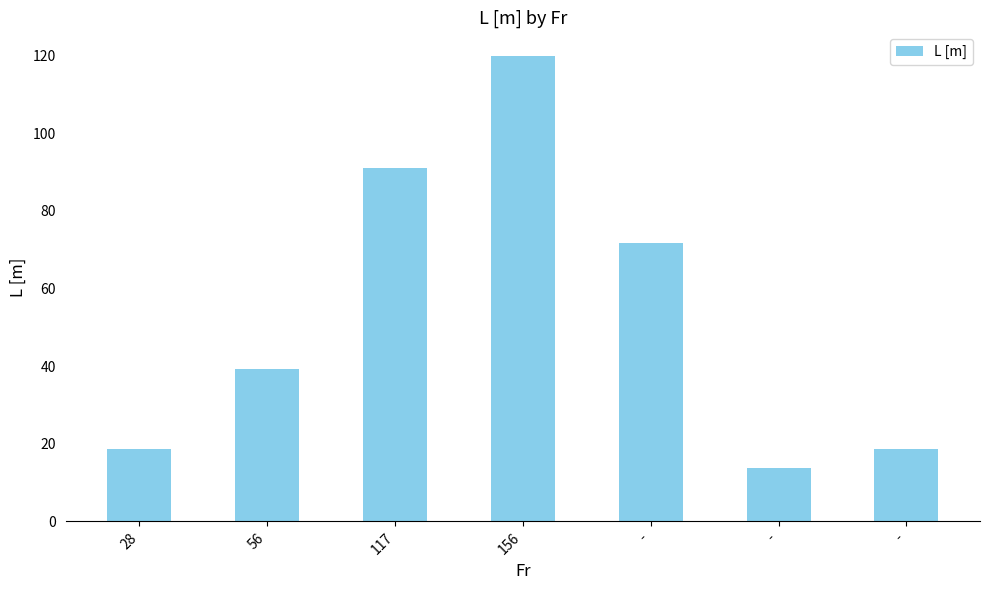

Count the number of data series in this chart.

1